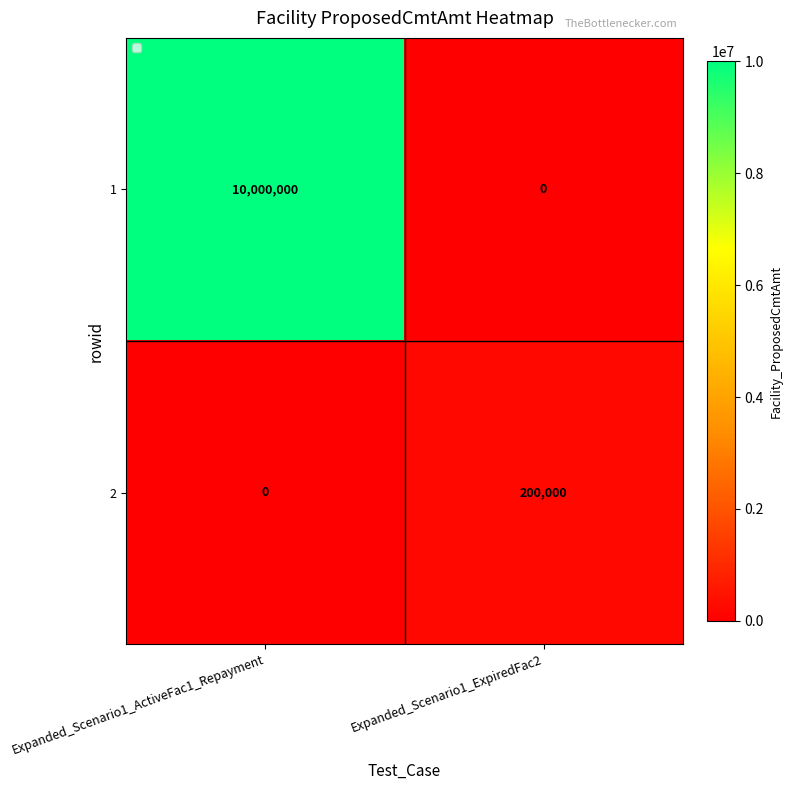

What is the difference between the highest and lowest values at Expanded_Scenario1_ActiveFac1_Repayment?

10000000